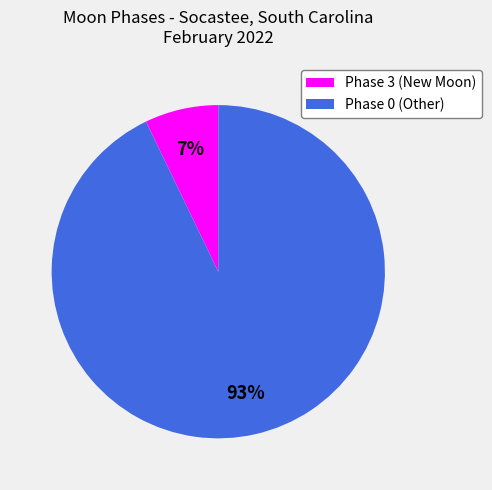

How many slices are in this pie chart?

2